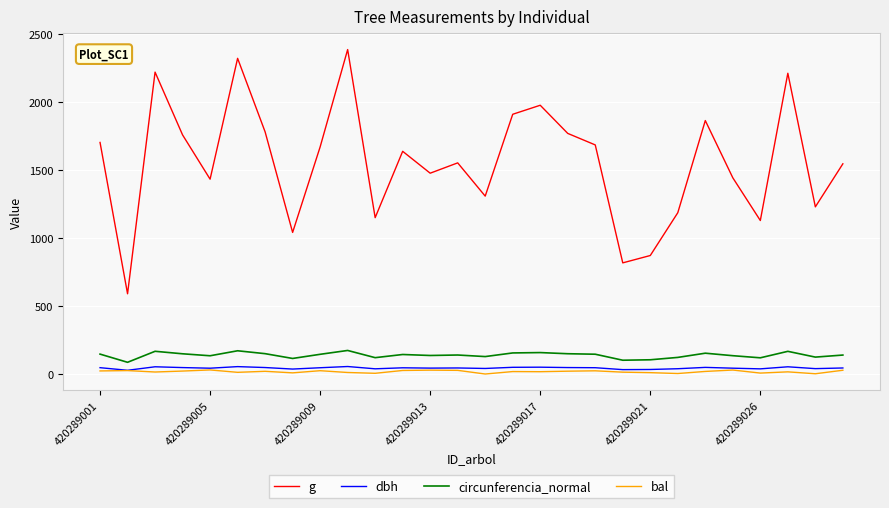

Which series has the largest total across all categories?

g